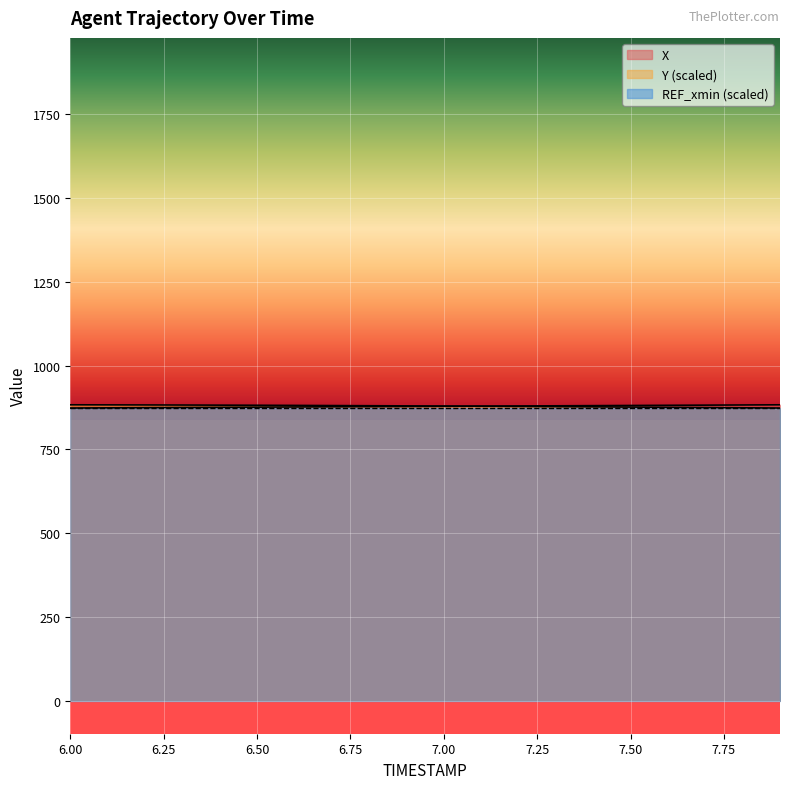

How many data points in Y are above 879?

11